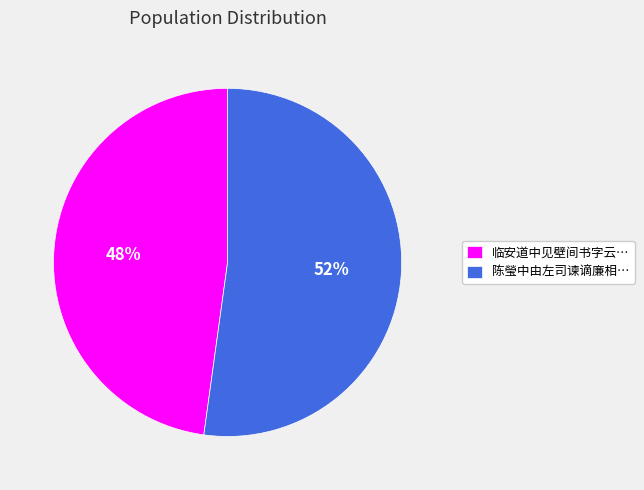

Which slice represents more than half of the pie?

陈瑩中由左司谏谪廉相…